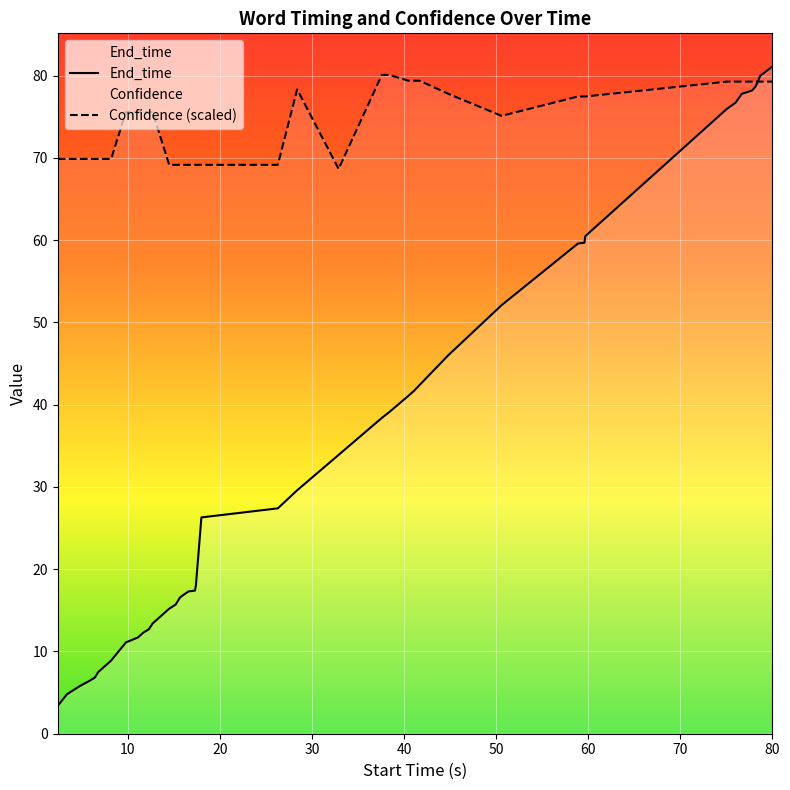

In Confidence, how many points are higher than both neighbors (excluding endpoints)?

1